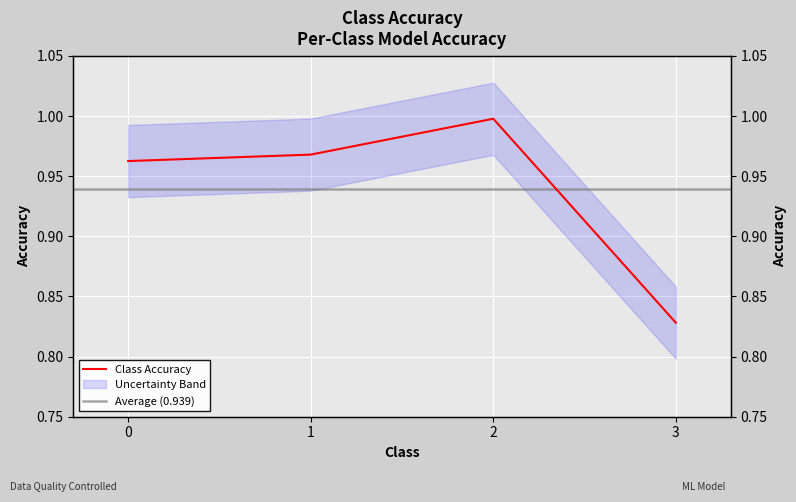

Rank the categories by value from lowest to highest.

3, 0, 1, 2